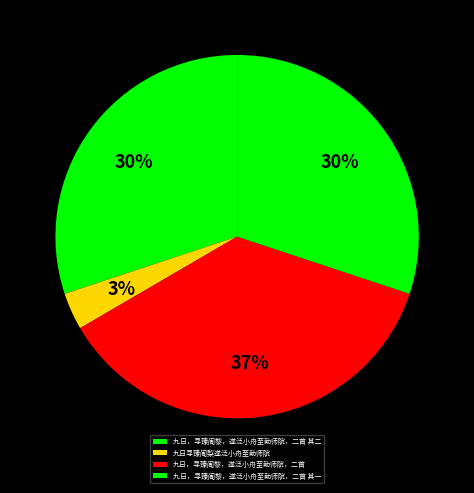

Which category has the biggest portion of the pie?

九日，寻臻阇黎，遂泛小舟至勤师院，二首